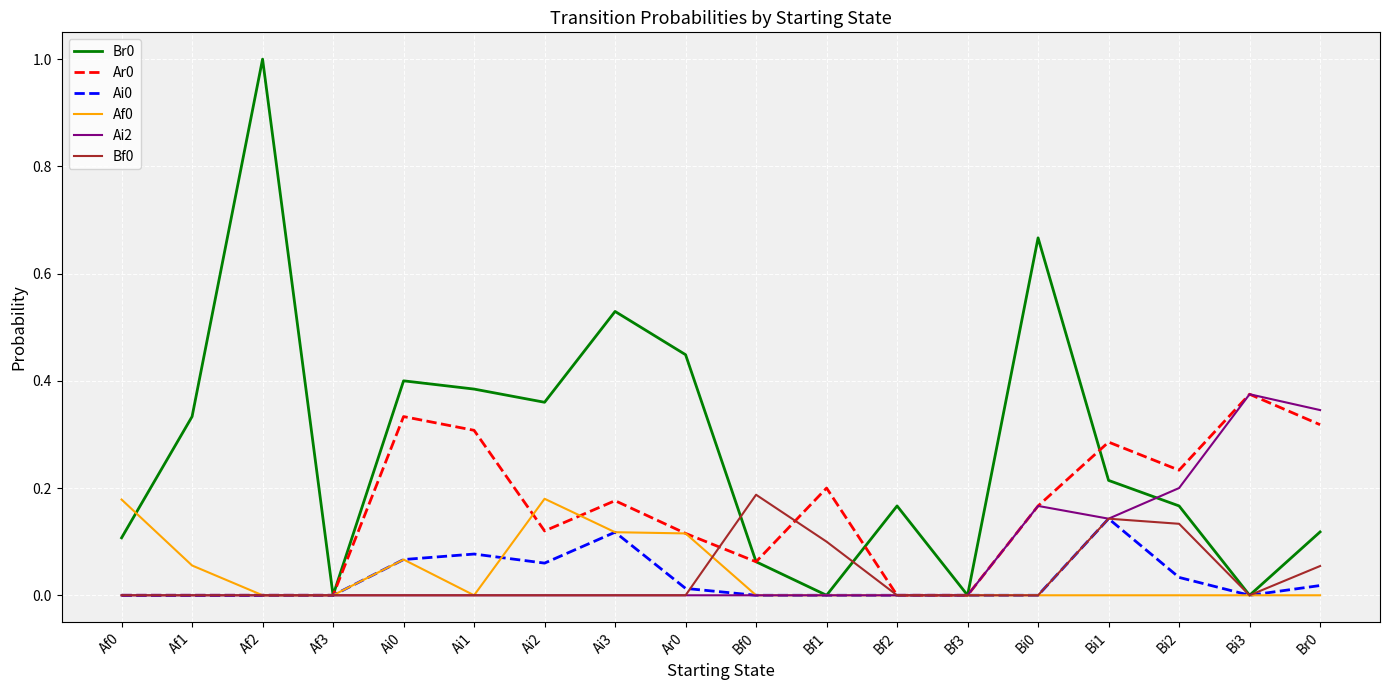

Is the value of Ar0 at Bi2 greater than the value of Ai0 at Ai2?

Yes